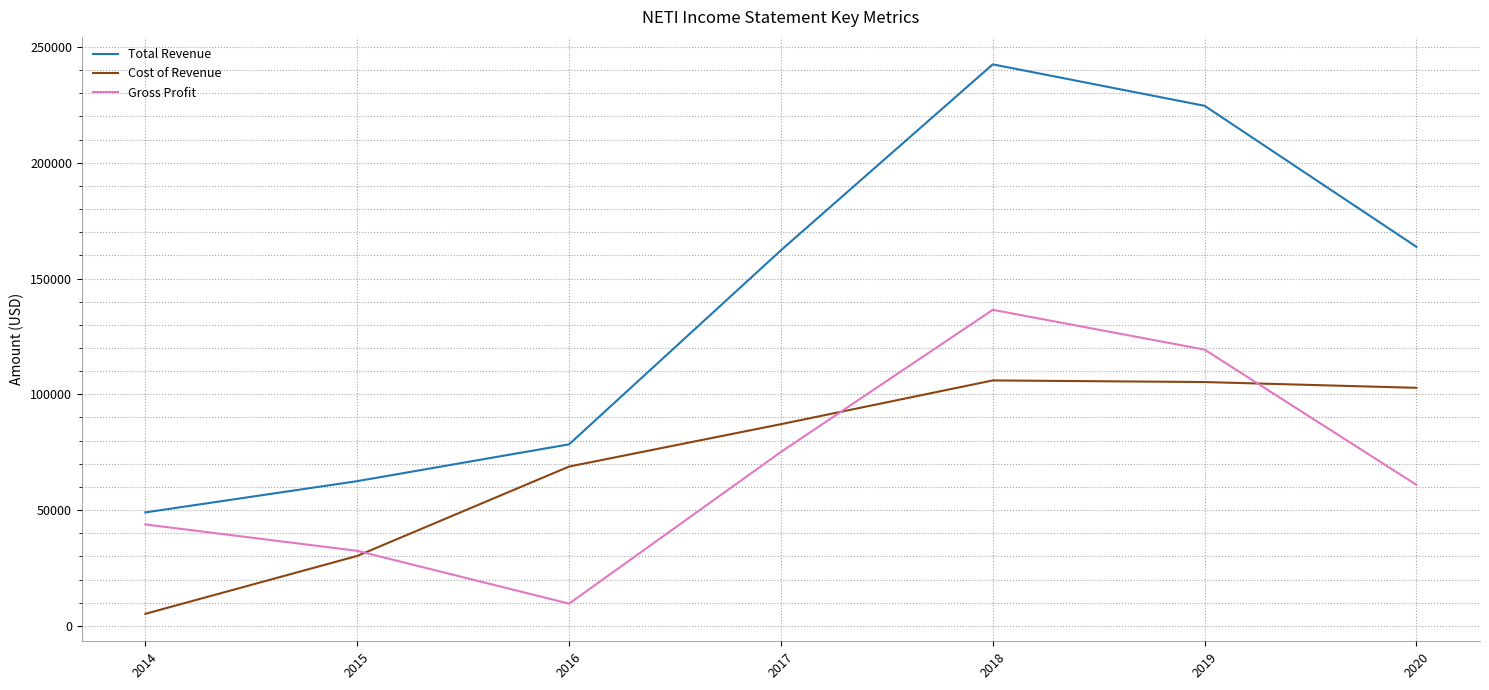

How many series are shown in this chart?

3